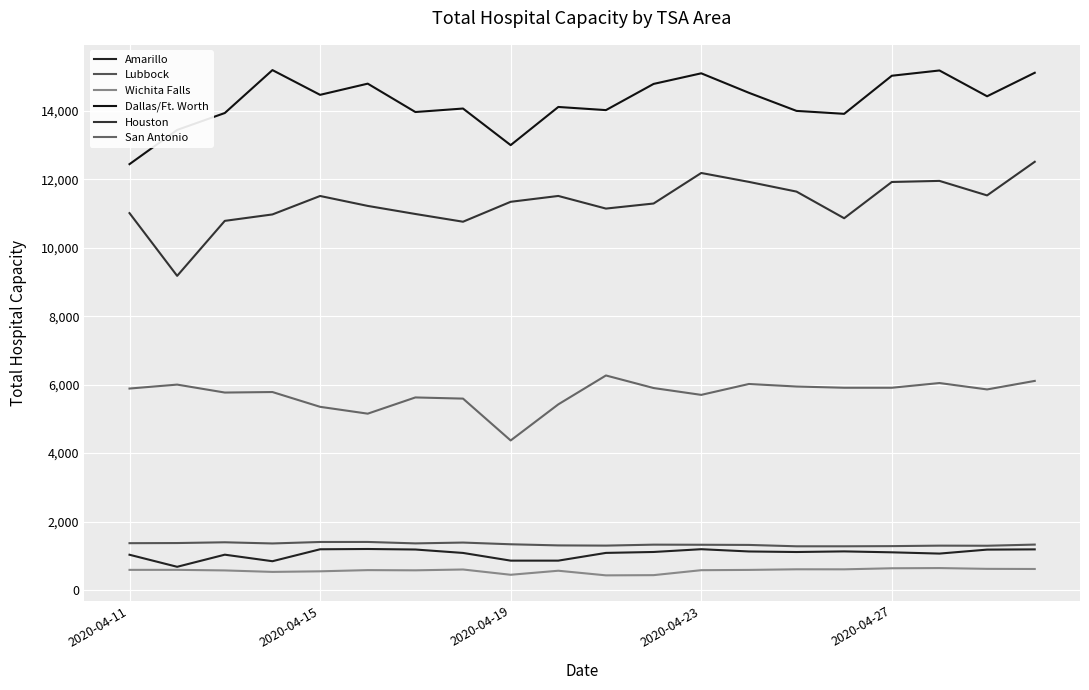

Where is Lubbock nearest to the value 1340?

2020-04-19